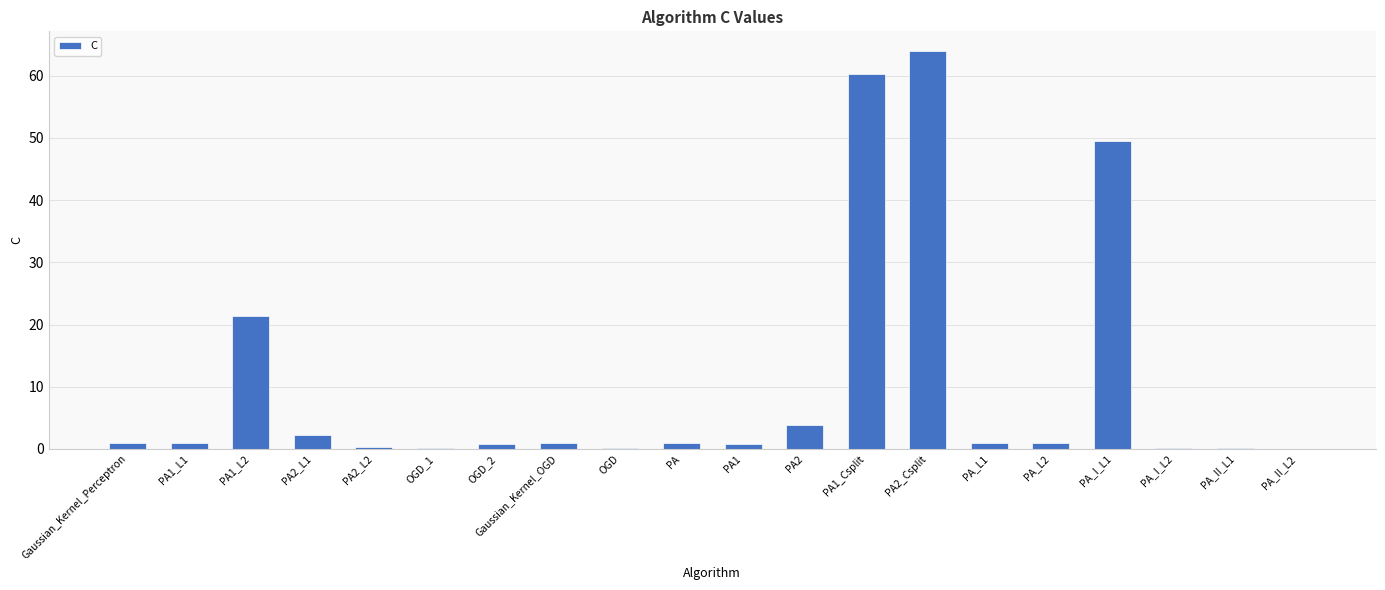

What is the maximum value shown in the chart?

63.9